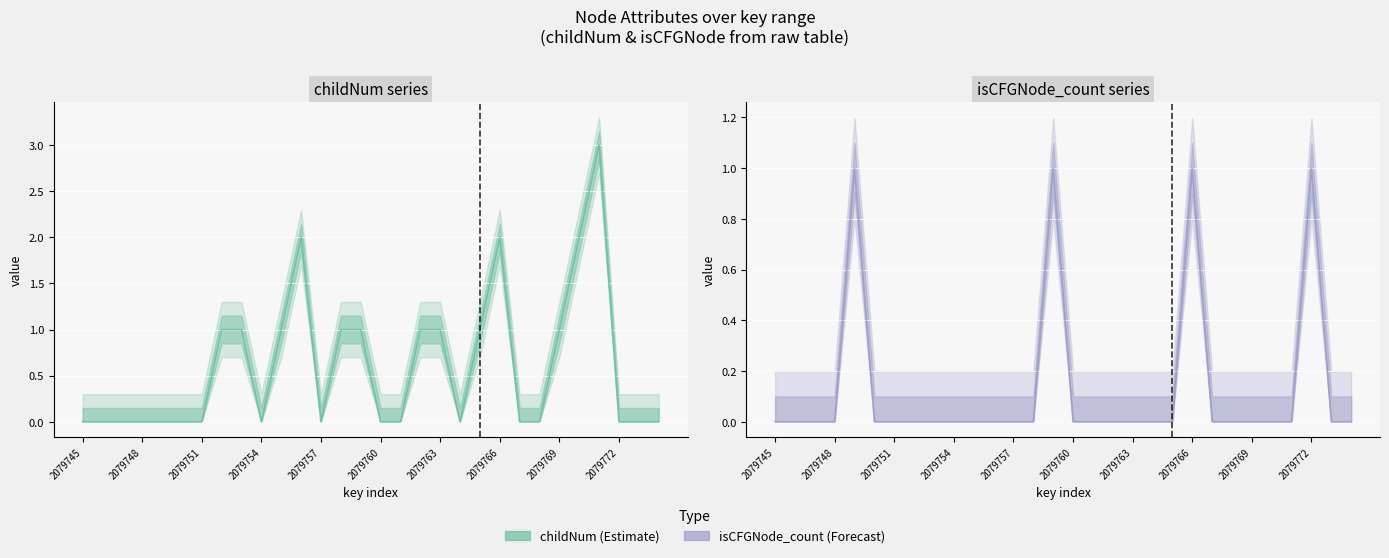

How many values in Forecast line are above zero?

4